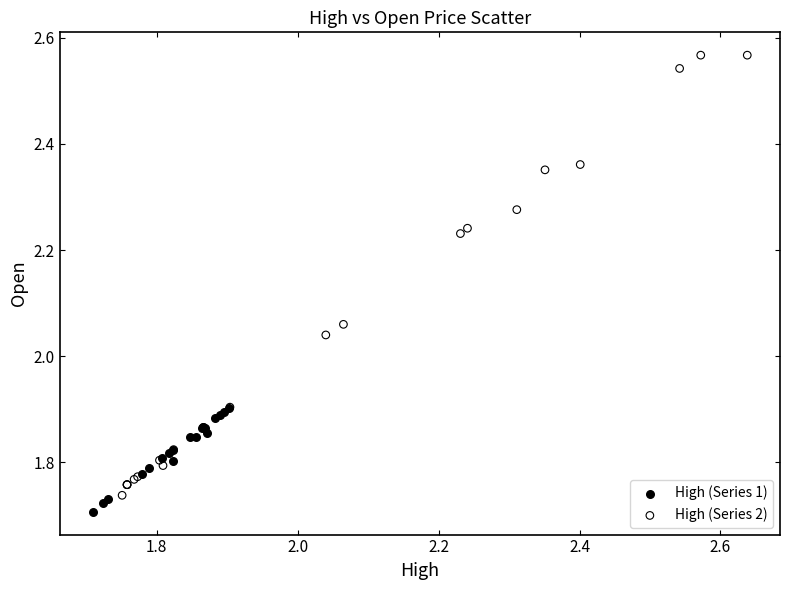

Which series has the largest Y range (max minus min)?

High (Series 2)